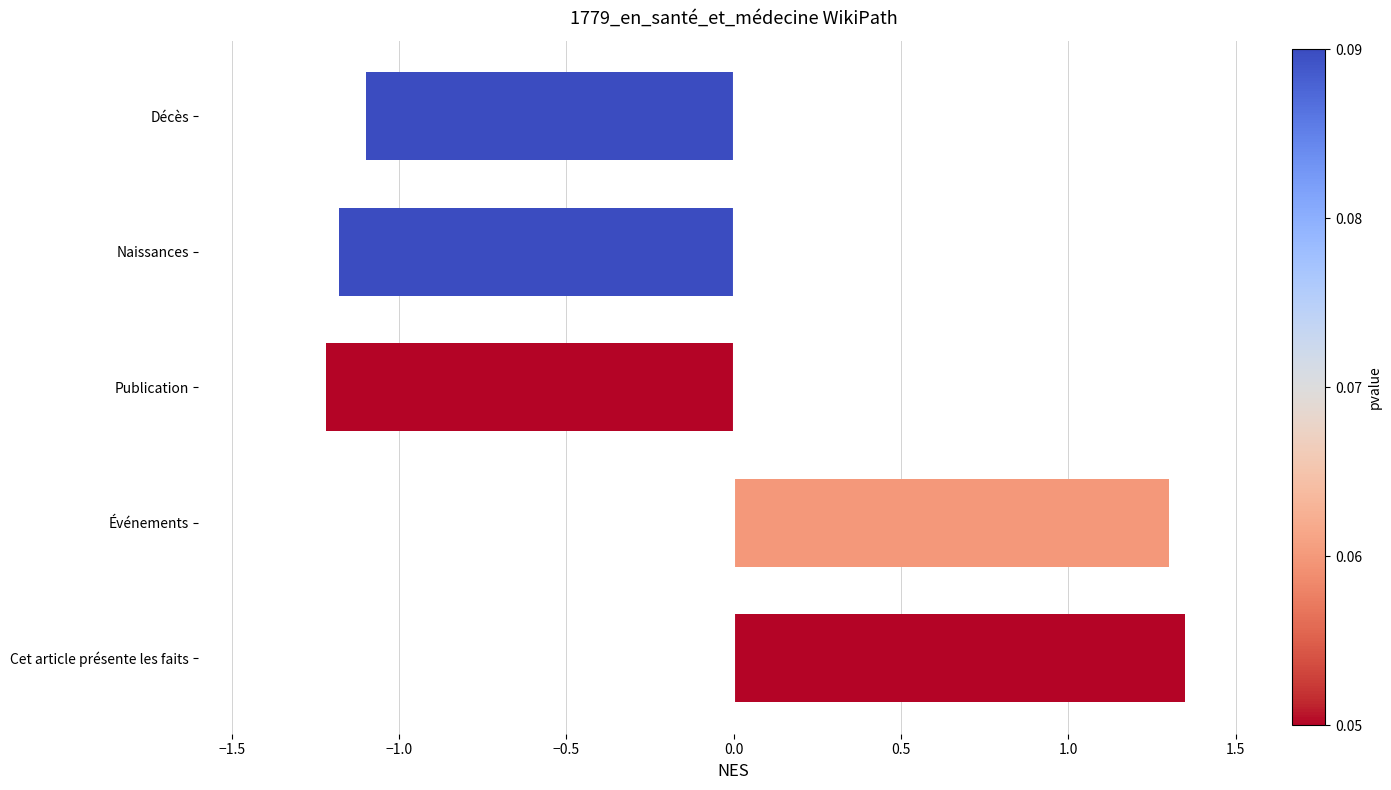

Count the number of categories in the chart.

5